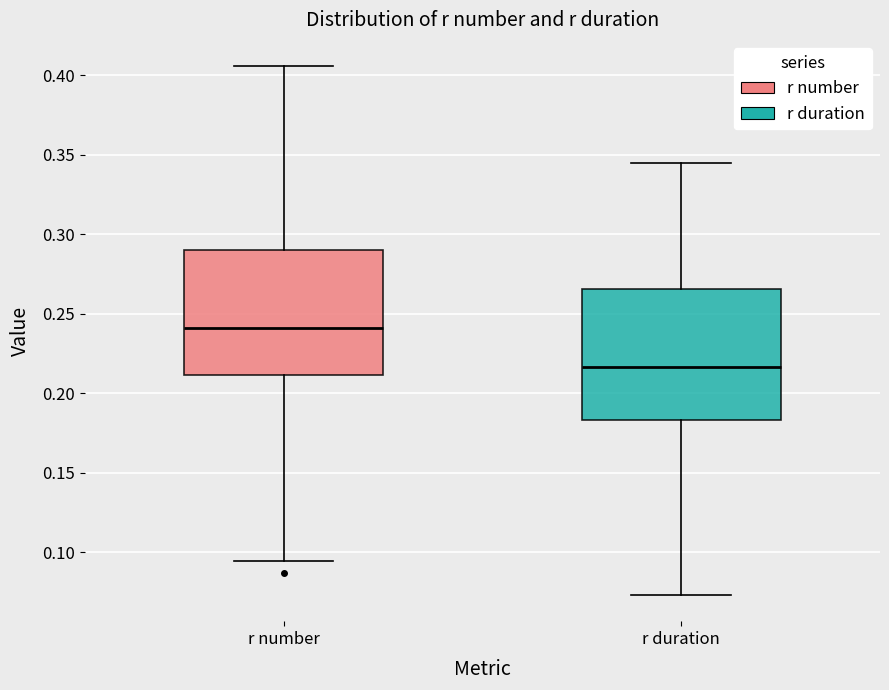

Reading left to right, transcribe this box plot: for each box, give where its median line is, the range the box spans, and where its two whiskers end, as read against the y-axis. The values are not printed on the chart, so give them approximately, as read against the axis.

r number: median 0.240, box 0.210 to 0.290, whiskers 0.095 to 0.405
r duration: median 0.215, box 0.185 to 0.265, whiskers 0.075 to 0.345